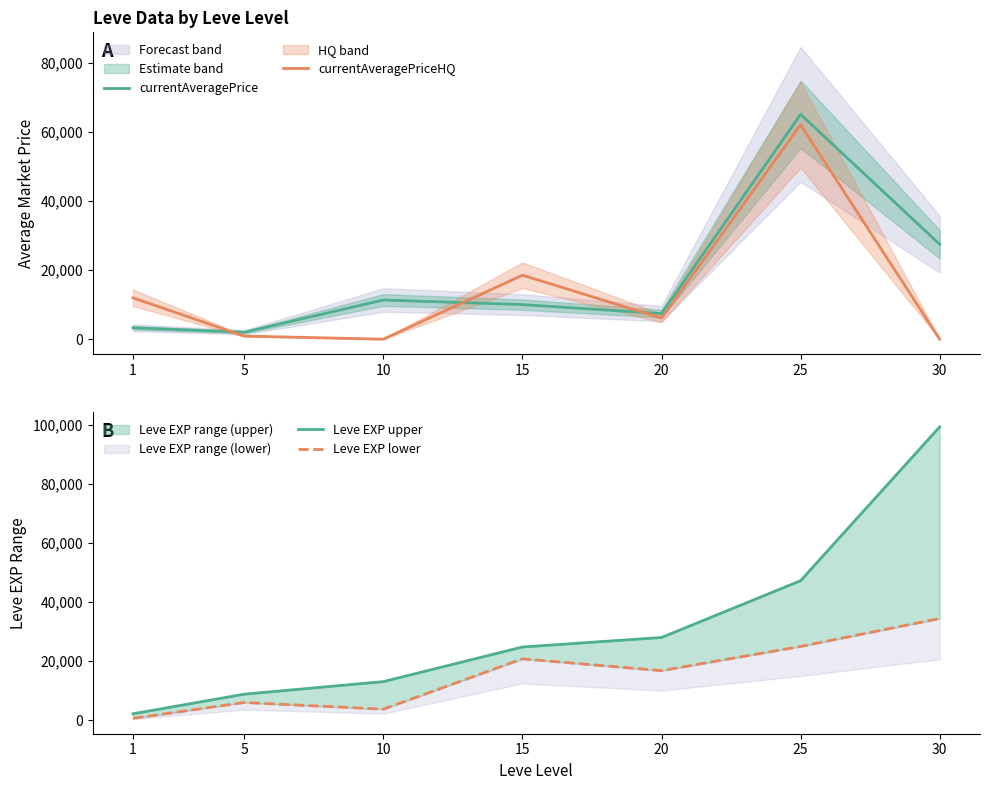

What is the spread (max minus min) of values at 25?

40020.0